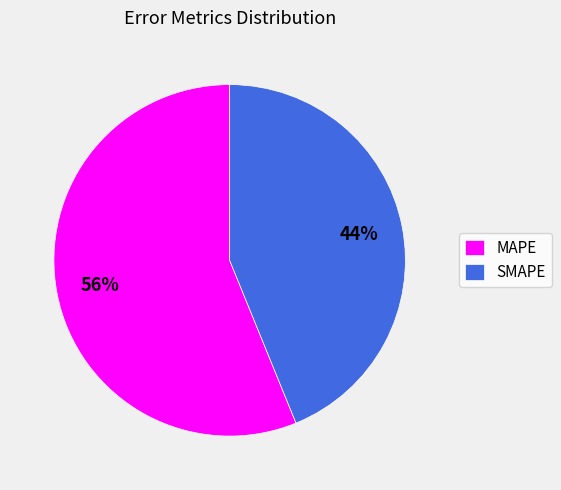

Which slice is the smallest?

SMAPE